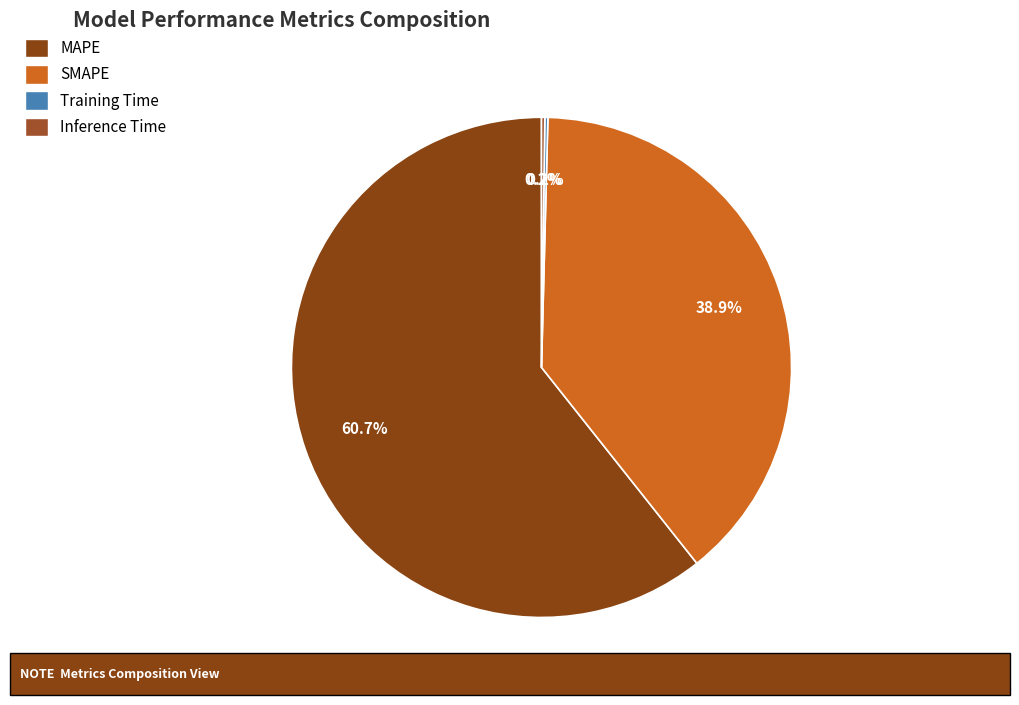

To the nearest percent, what is the average slice percentage?

25%